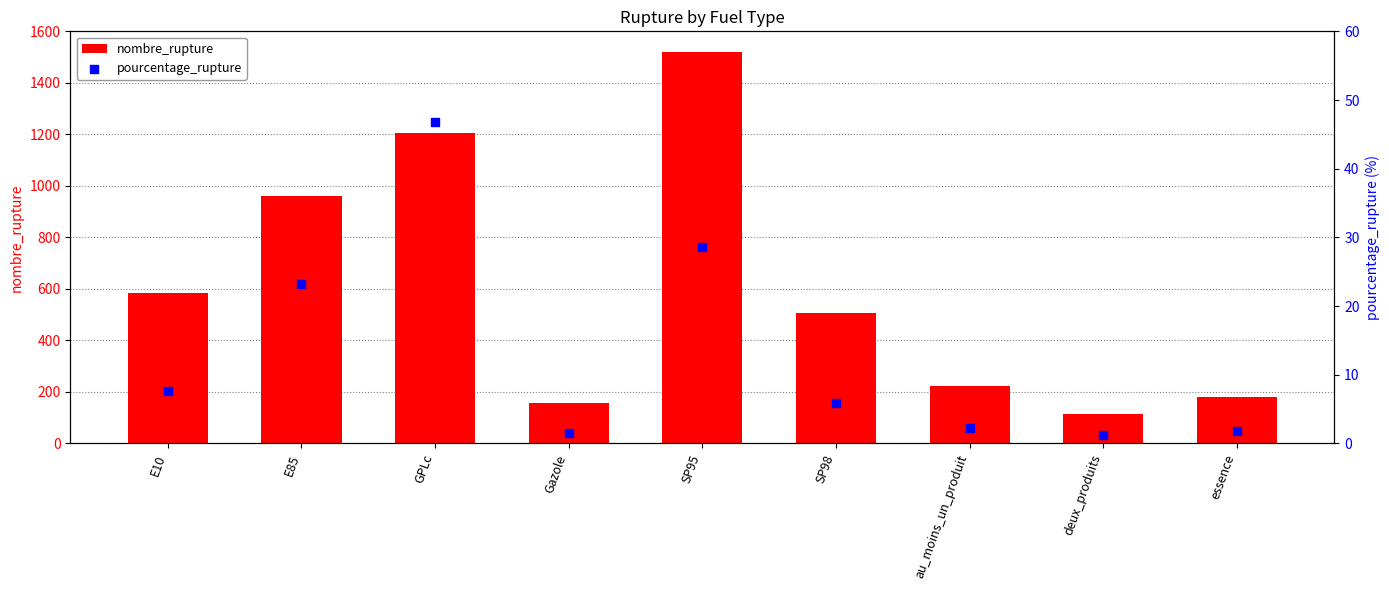

At which category is the sum across all series the highest?

SP95